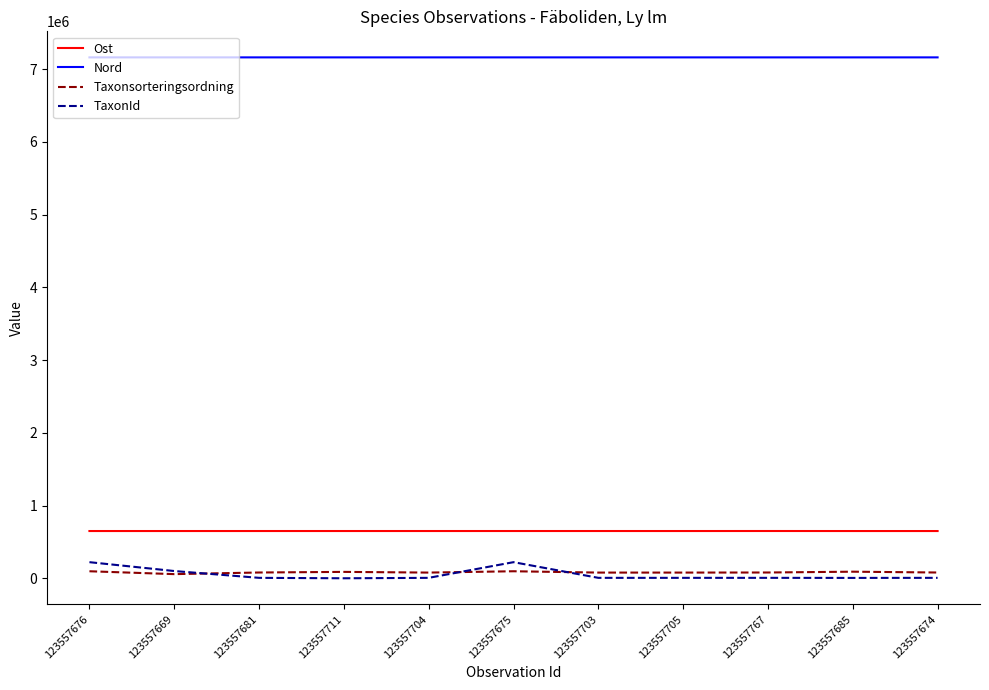

True or false: Taxonsorteringsordning and Ost cross at least once.

False